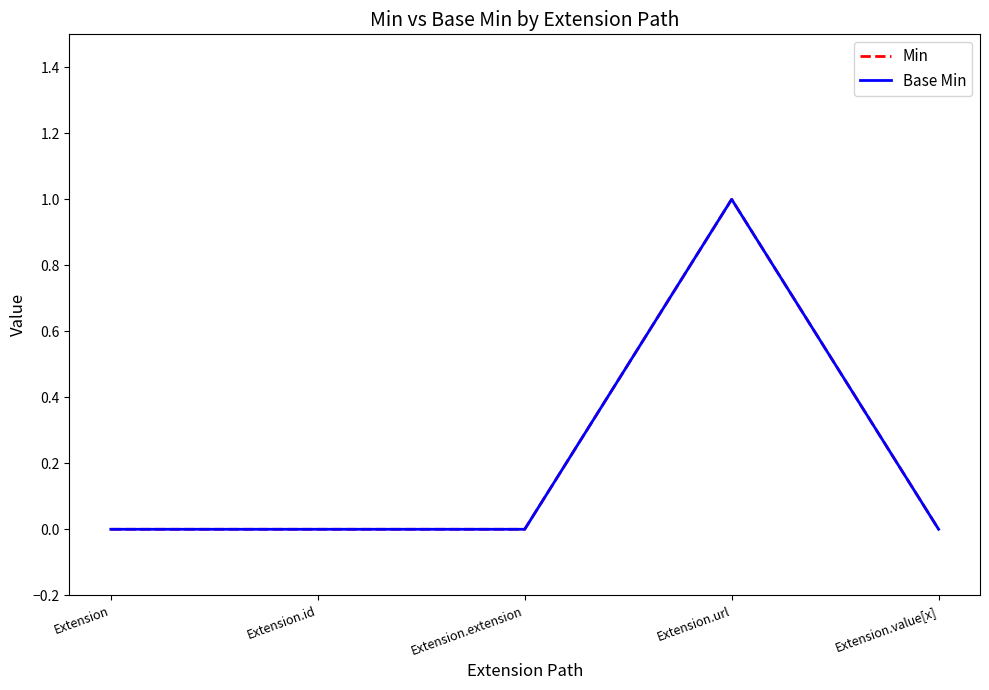

Is this an area chart (filled region under the line)?

No